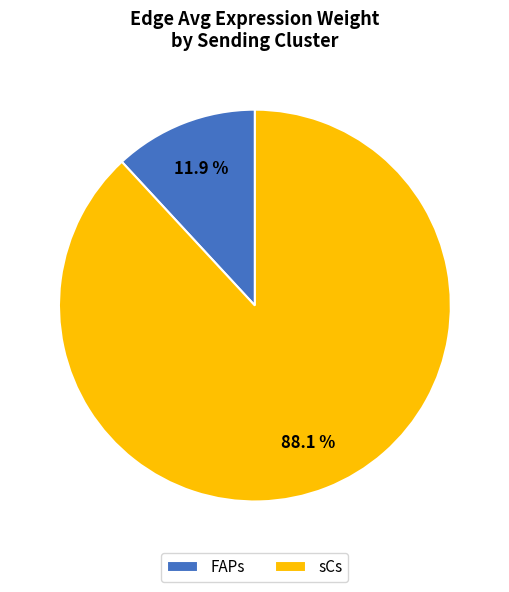

What is the total percentage of FAPs and sCs?

100.0%